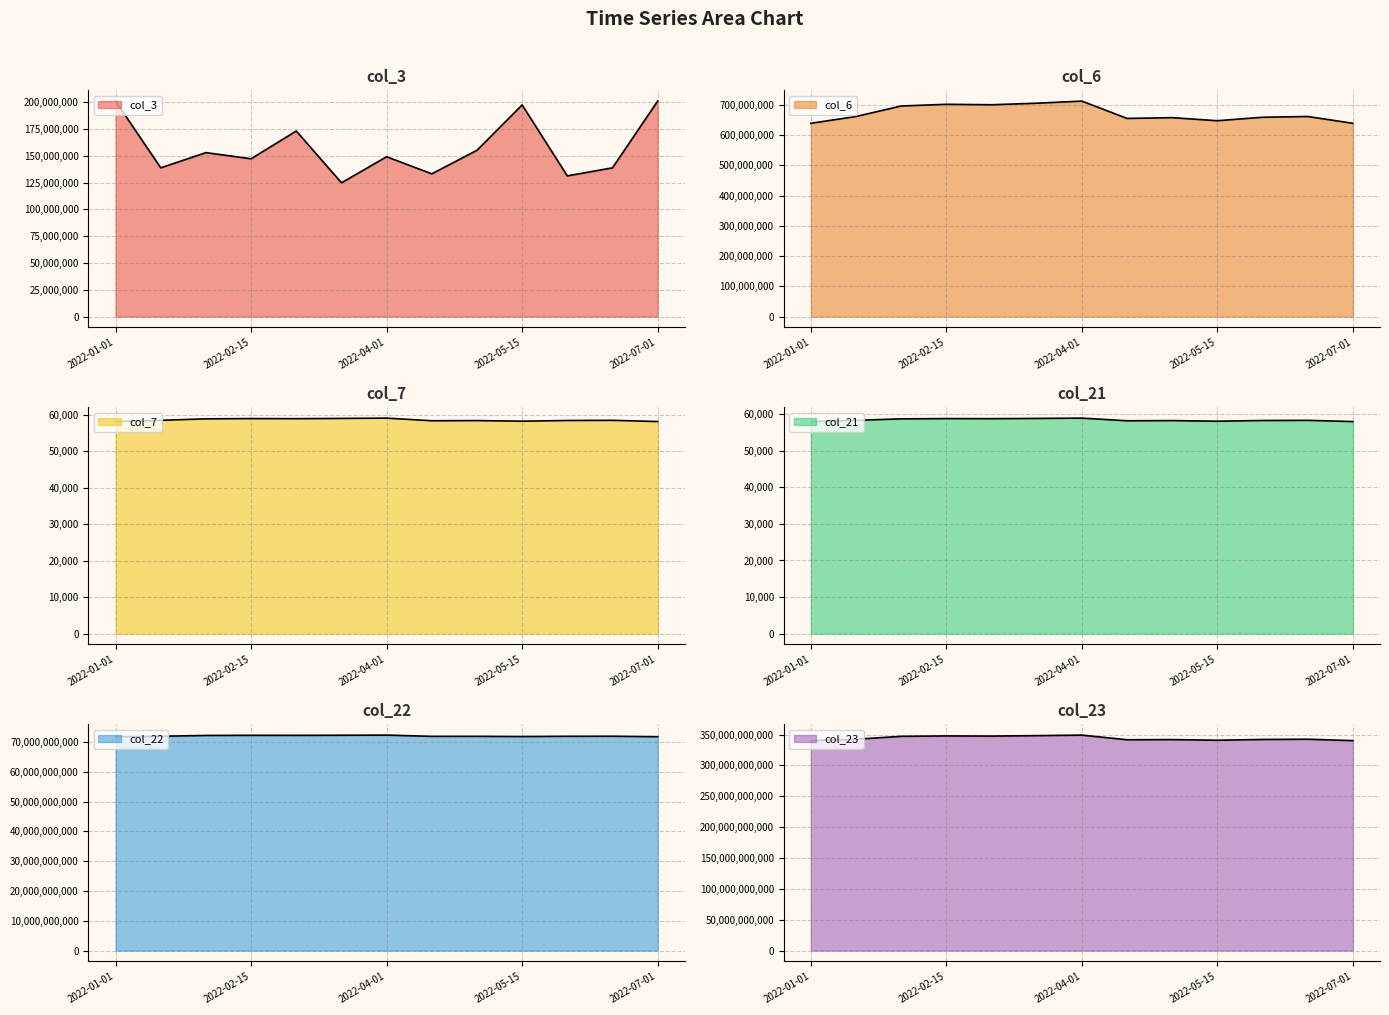

Which series has the widest spread of values?

col_23